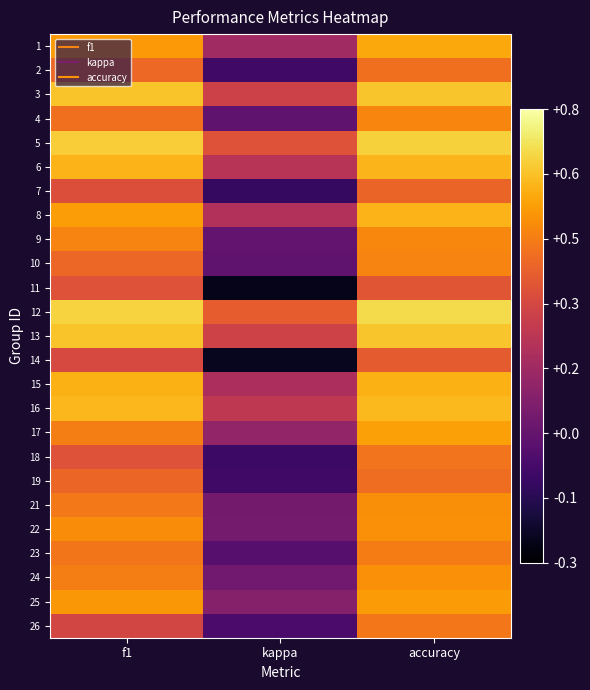

At which category does the chart reach its minimum across all series?

kappa